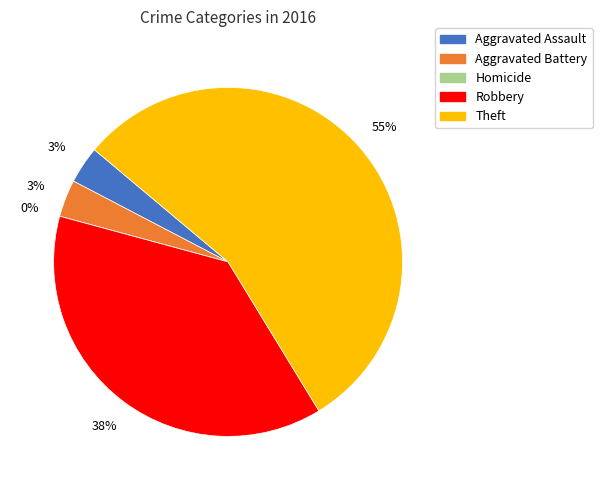

Which slice represents more than half of the pie?

Theft